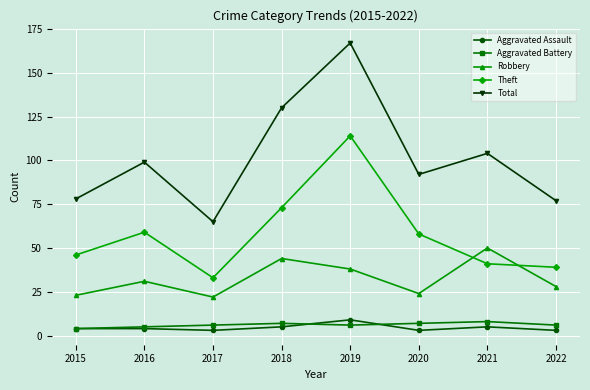

Is it true that Aggravated Assault equals 4 at 2016?

True